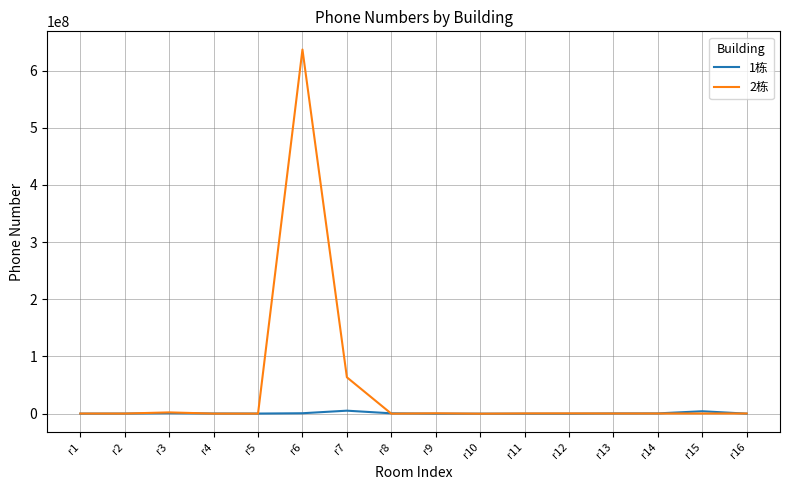

Which category has the highest value in the 2栋 series?

r6